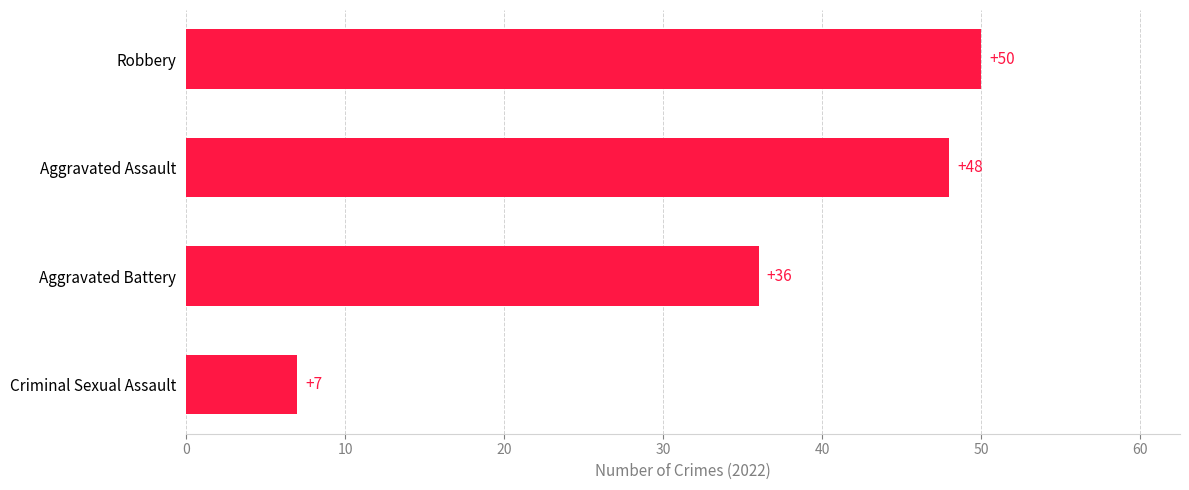

What is the difference between the maximum and minimum values?

43